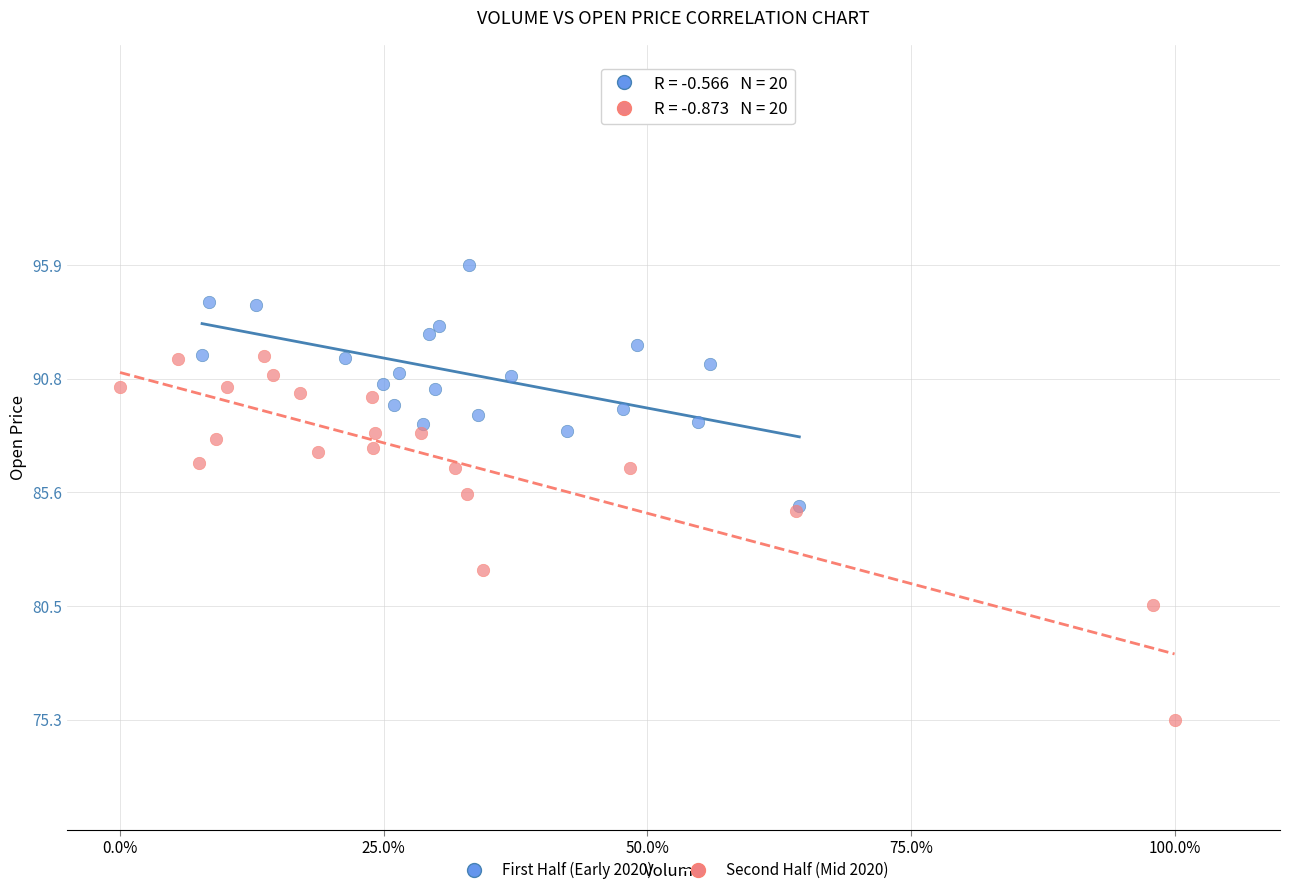

Which series contains the lowest Y value?

Second Half (Mid 2020)